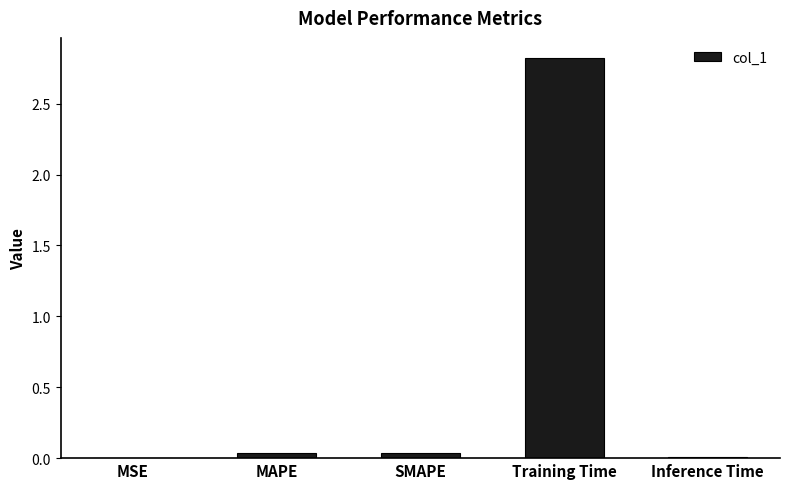

Are the bars horizontal?

No